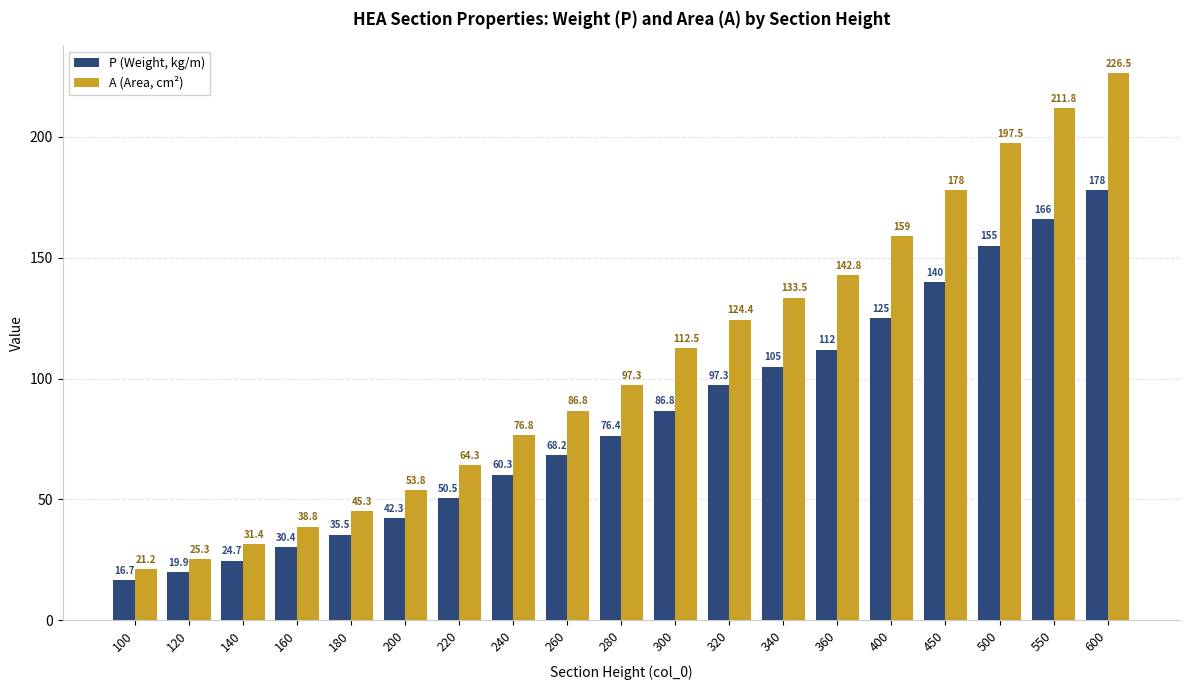

What is the sum of the A (Area, cm²) values at 120 and 340?

158.8